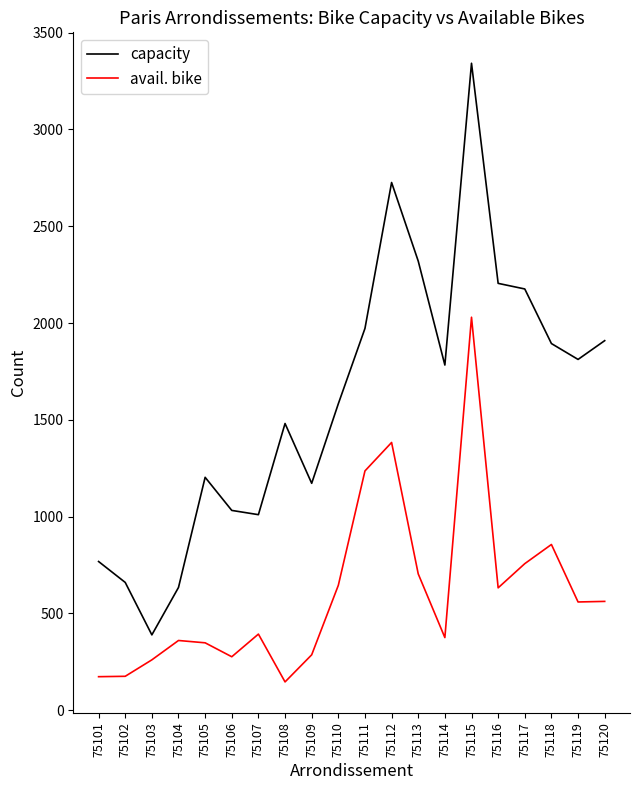

True or false: avail. bike and capacity cross at least once.

False